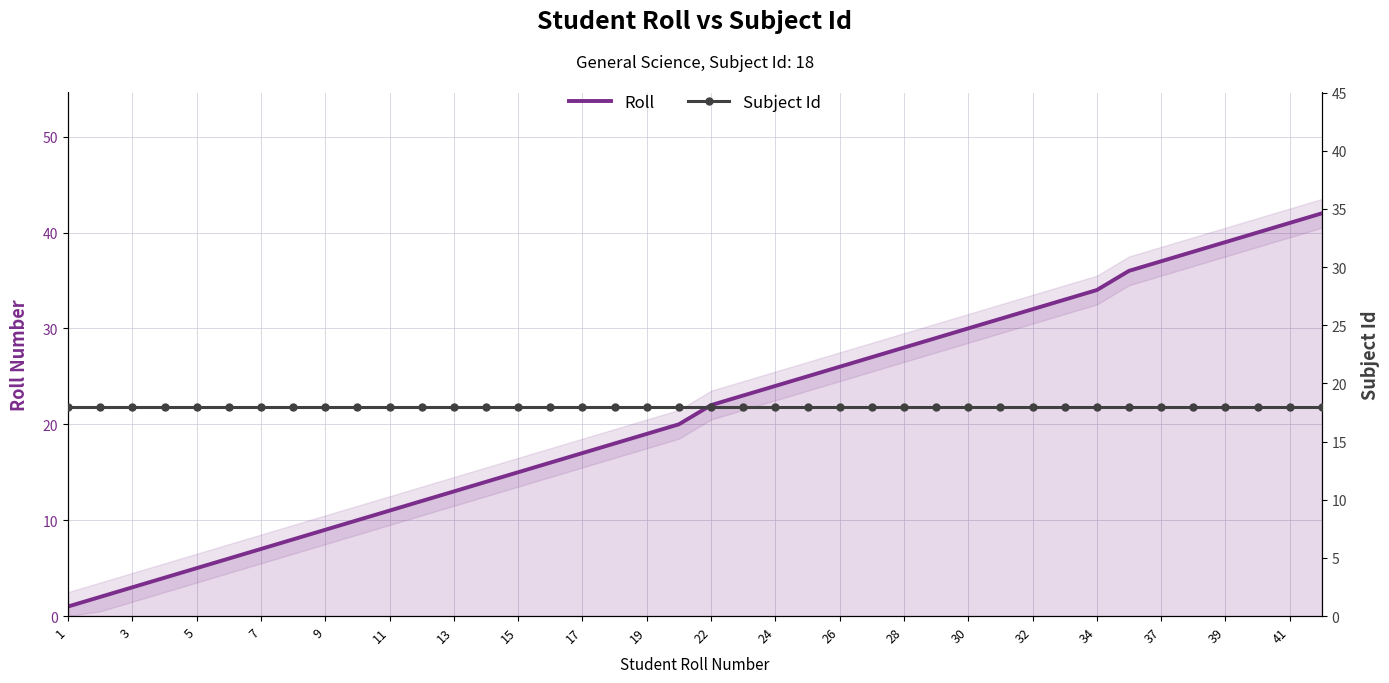

Which series has the widest spread of values?

Roll